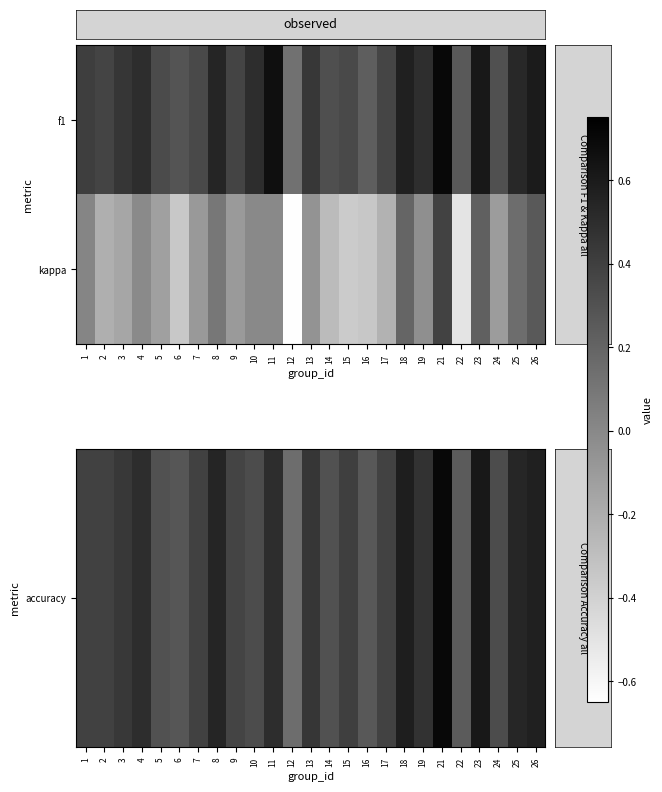

What is the difference between the highest and lowest values at 4?

0.5